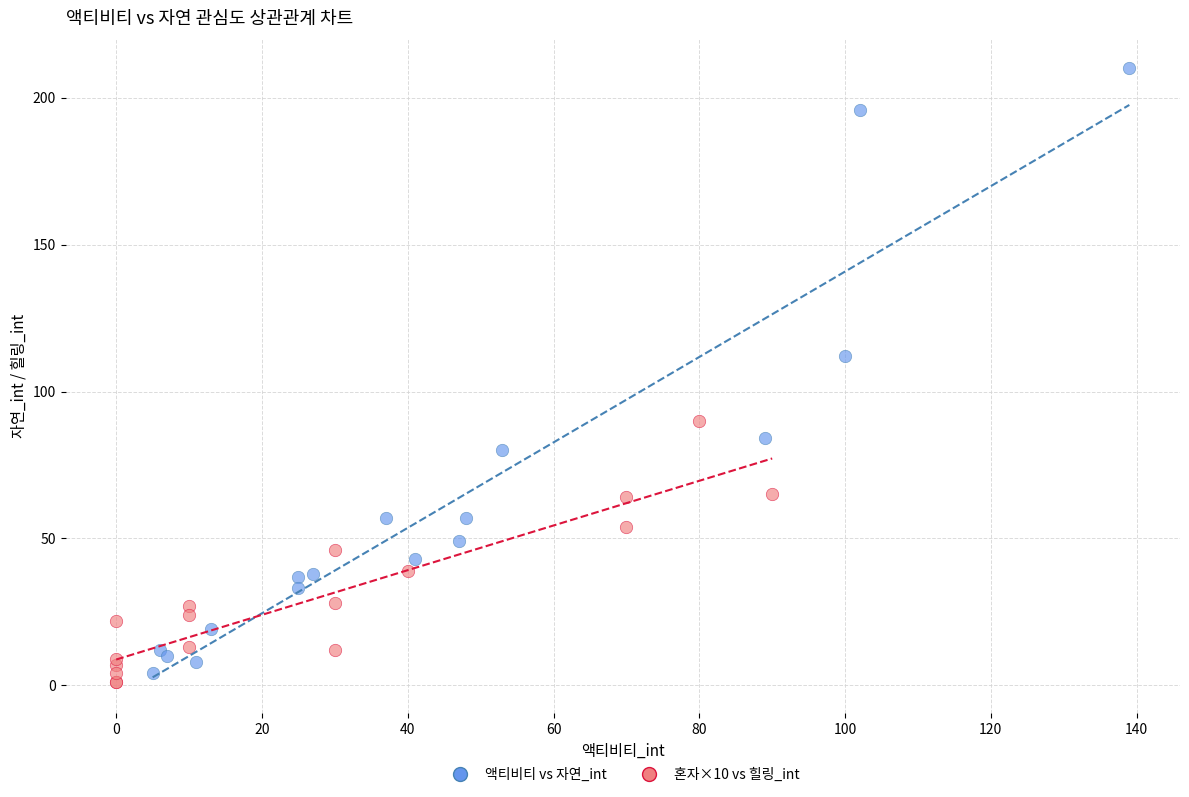

Which series contains the highest Y value?

액티비티 vs 자연_int